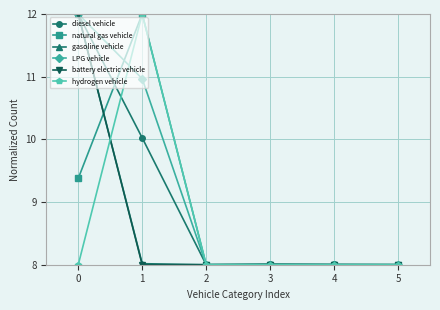

What are all the series names shown in the legend?

diesel vehicle, natural gas vehicle, gasoline vehicle, LPG vehicle, battery electric vehicle, hydrogen vehicle